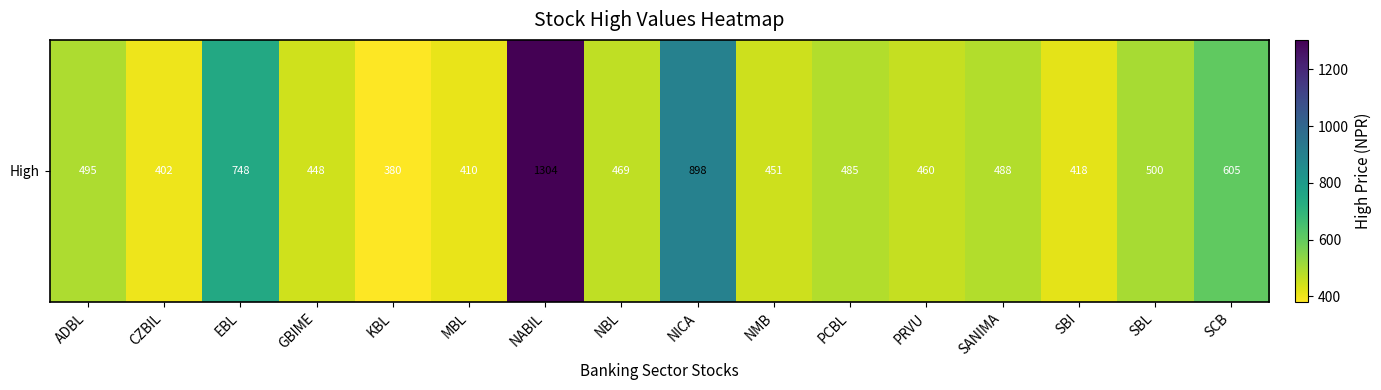

Rank the categories by value from lowest to highest.

KBL, CZBIL, MBL, SBI, GBIME, NMB, PRVU, NBL, PCBL, SANIMA, ADBL, SBL, SCB, EBL, NICA, NABIL